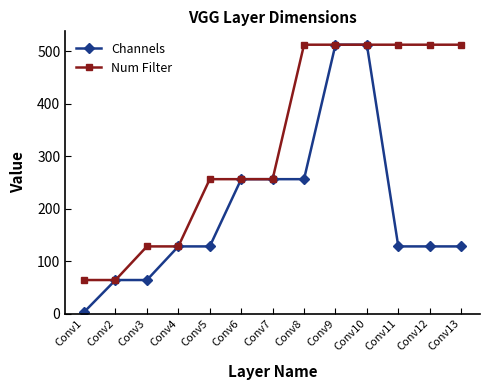

Does the chart have visible grid lines?

No